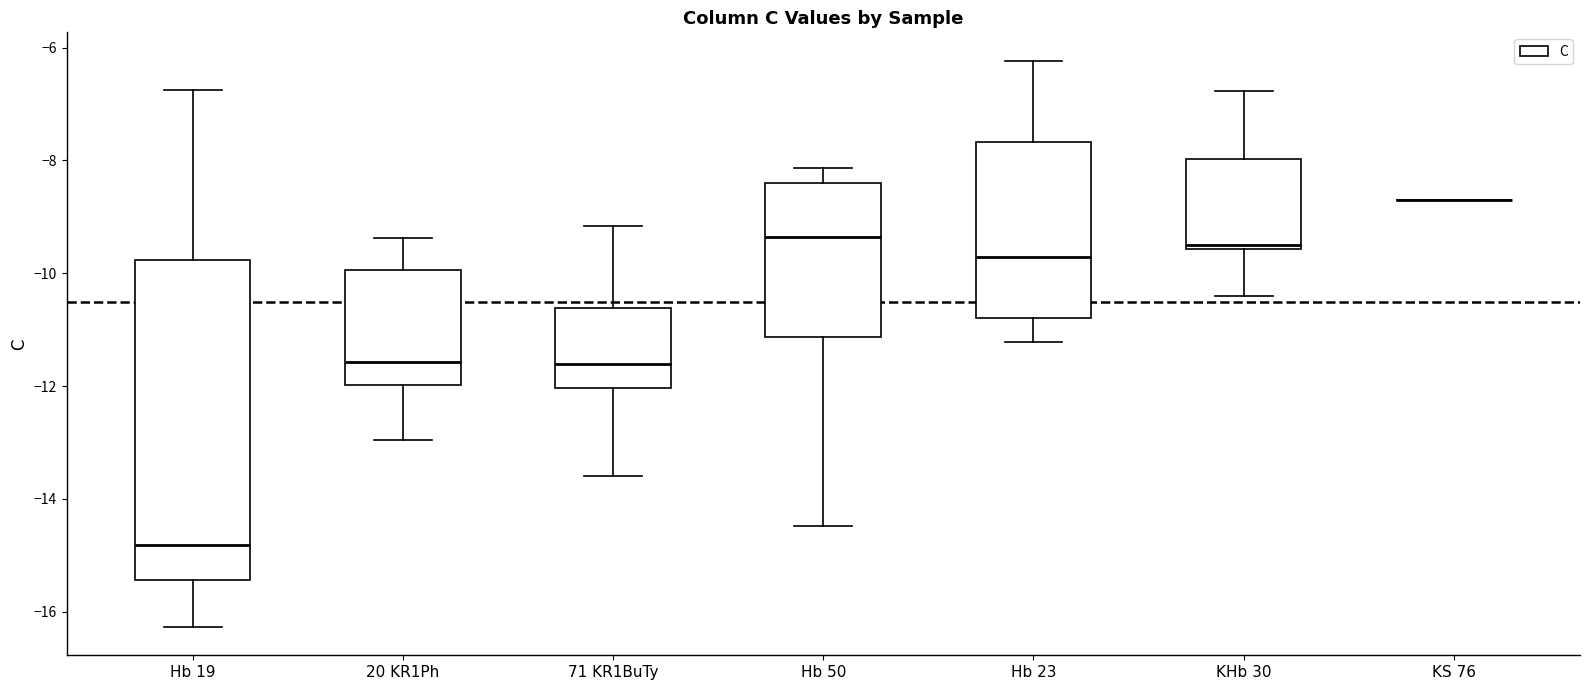

Reading left to right, transcribe this box plot: for each box, give where its median line is, the range the box spans, and where its two whiskers end, as read against the y-axis. The values are not printed on the chart, so give them approximately, as read against the axis.

Hb 19: median -14.8, box -15.4 to -9.8, whiskers -16.2 to -6.8
20 KR1Ph: median -11.6, box -12.0 to -10.0, whiskers -13.0 to -9.4
71 KR1BuTy: median -11.6, box -12.0 to -10.6, whiskers -13.6 to -9.2
Hb 50: median -9.4, box -11.2 to -8.4, whiskers -14.4 to -8.2
Hb 23: median -9.8, box -10.8 to -7.6, whiskers -11.2 to -6.2
KHb 30: median -9.4, box -9.6 to -8.0, whiskers -10.4 to -6.8
KS 76: box collapsed to a line at -8.6, whiskers -8.6 to -8.6